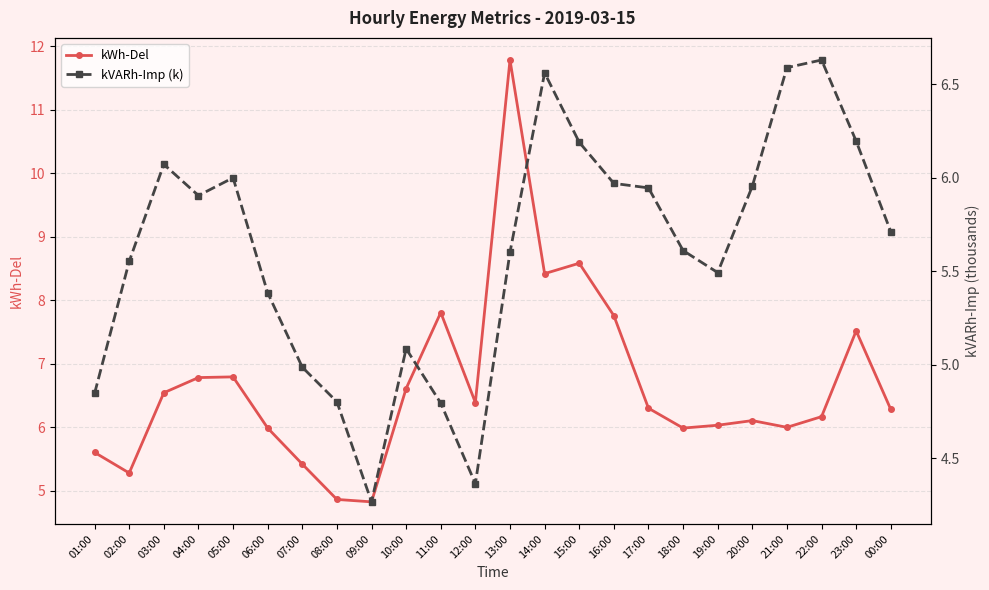

The kWh-Del series shows 2.2 at 15:00. True or false?

False